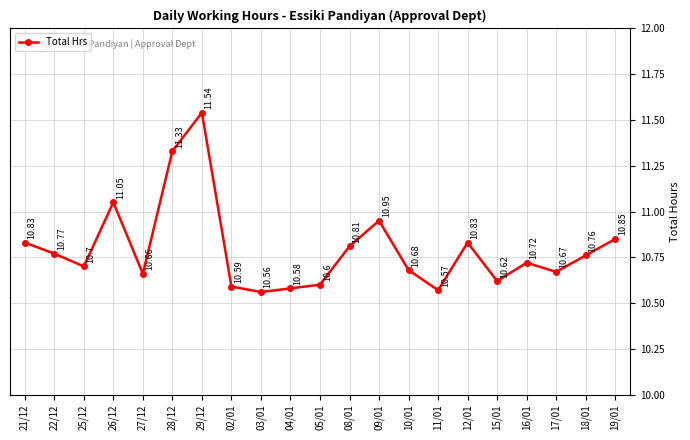

What is the greatest value displayed?

11.5